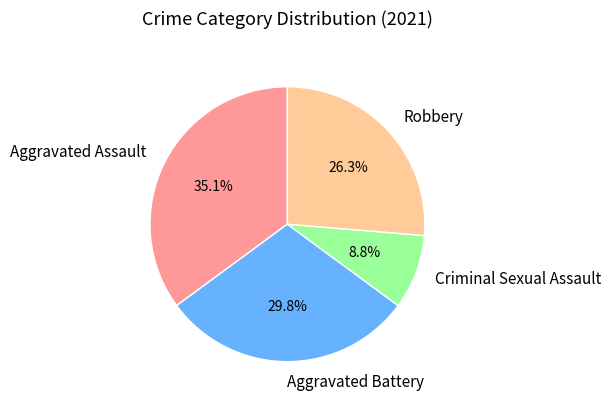

Count the number of slices in the pie.

4